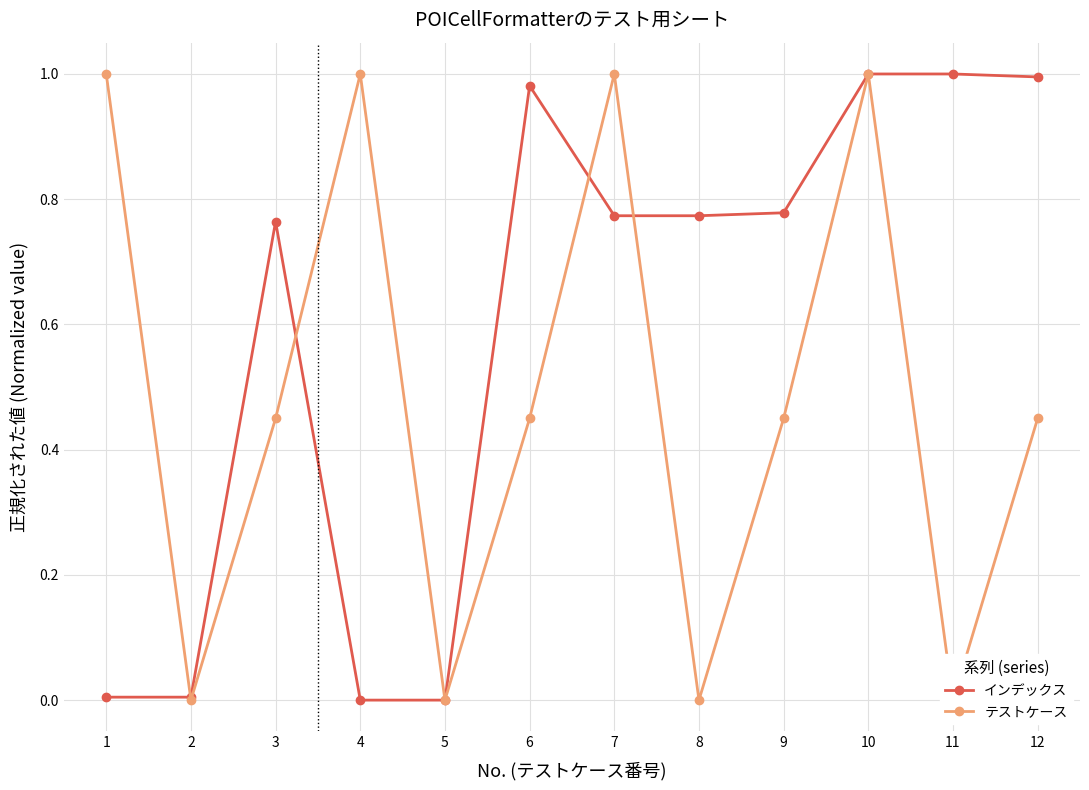

What are all the series names shown in the legend?

インデックス, テストケース